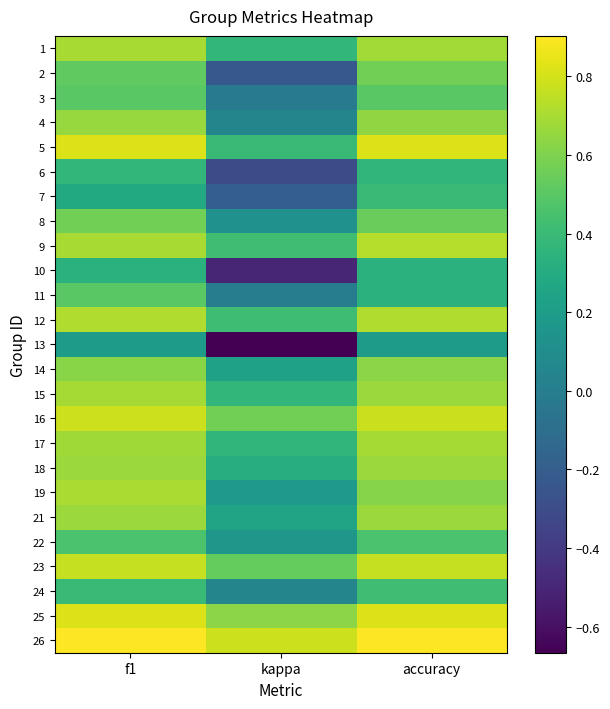

List the series in order of their peak value, highest first.

26, 5, 25, 16, 23, 9, 12, 19, 1, 15, 17, 18, 21, 4, 14, 2, 8, 3, 11, 22, 24, 7, 6, 10, 13